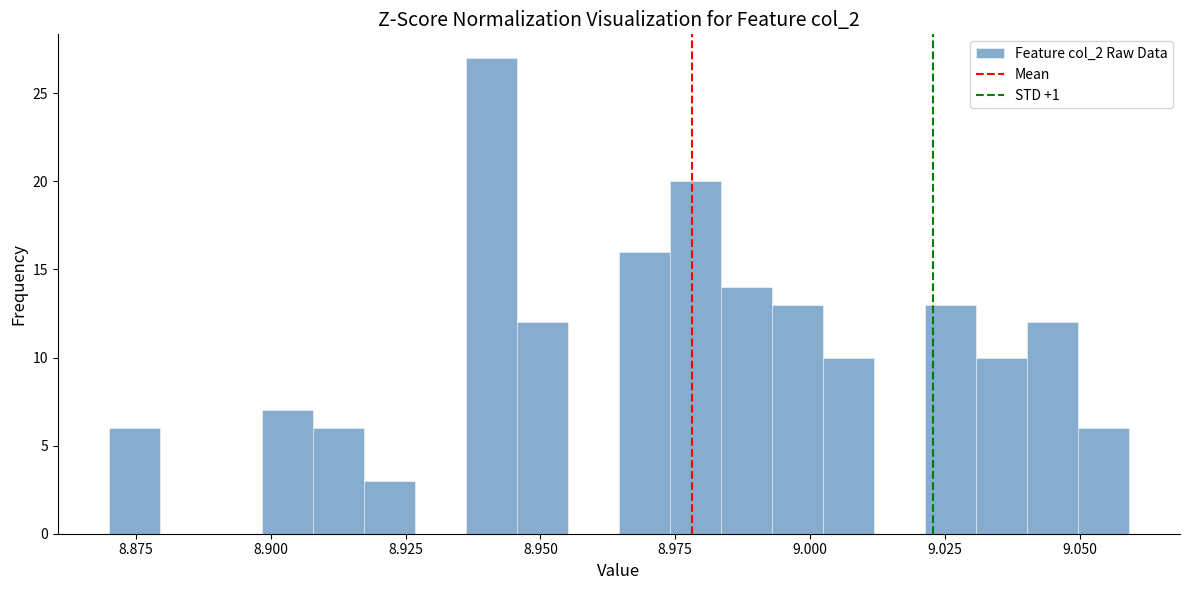

Read against the x-axis, roughly where is the centre of the tallest bar?

8.940